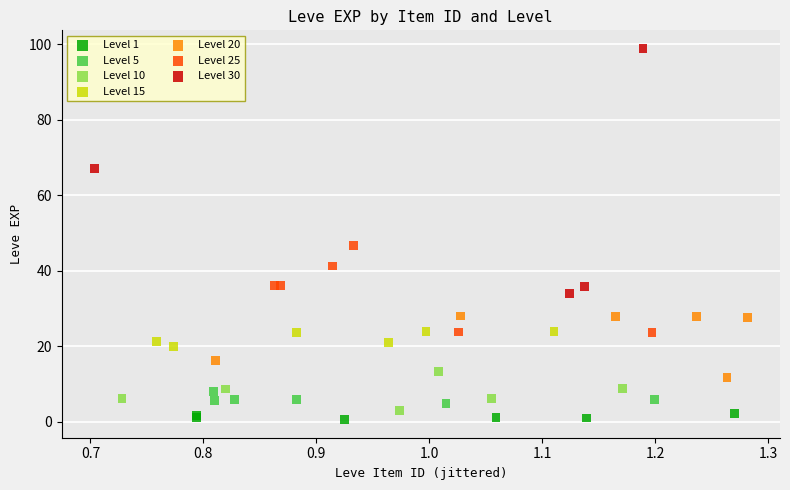

Which series has the largest Y range (max minus min)?

Level 30